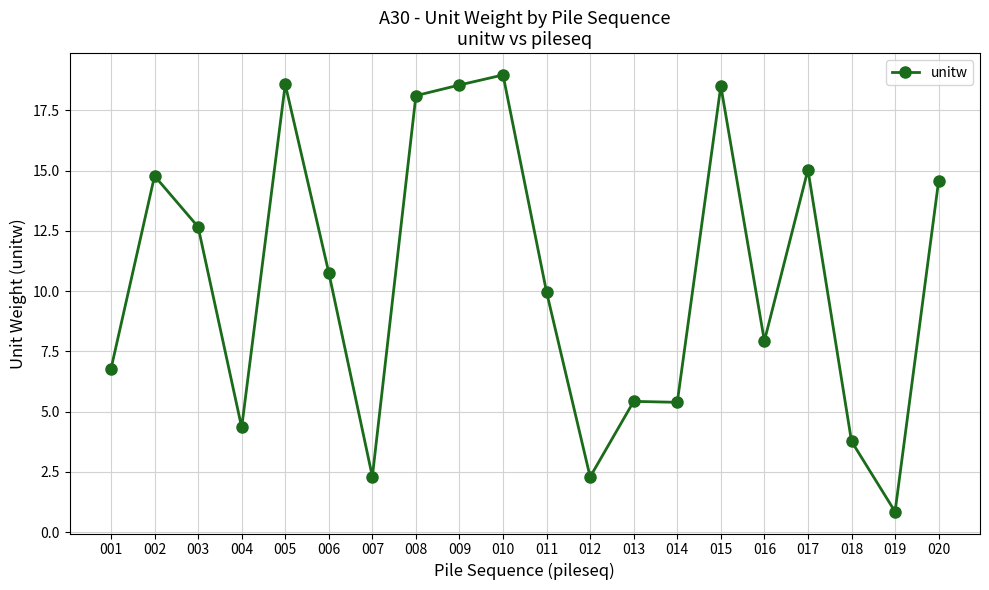

The value at 014 is 2.8. True or false?

False